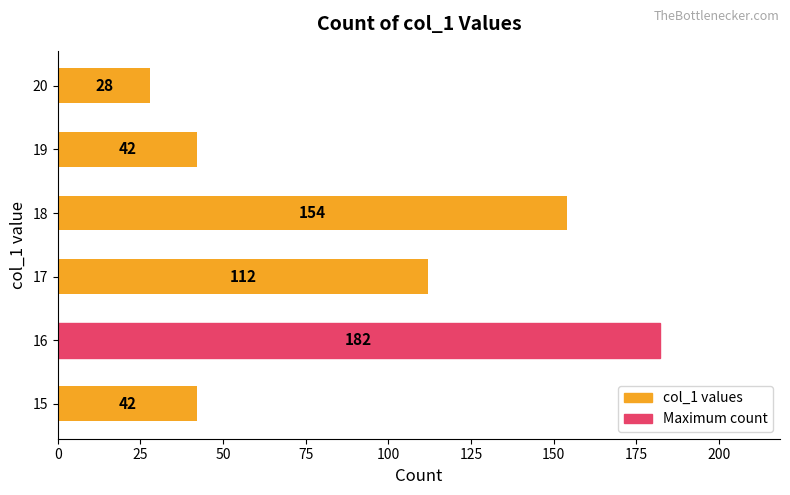

Does the chart contain stacked bars?

No